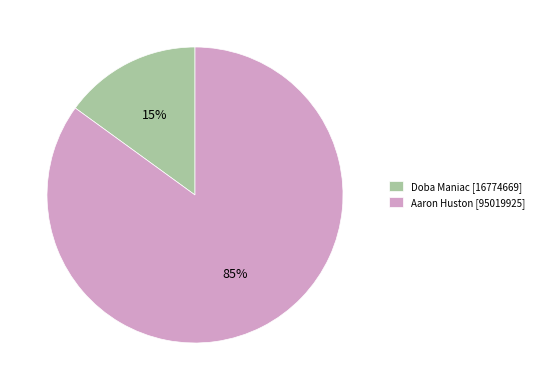

Is there a majority slice in this chart?

Yes